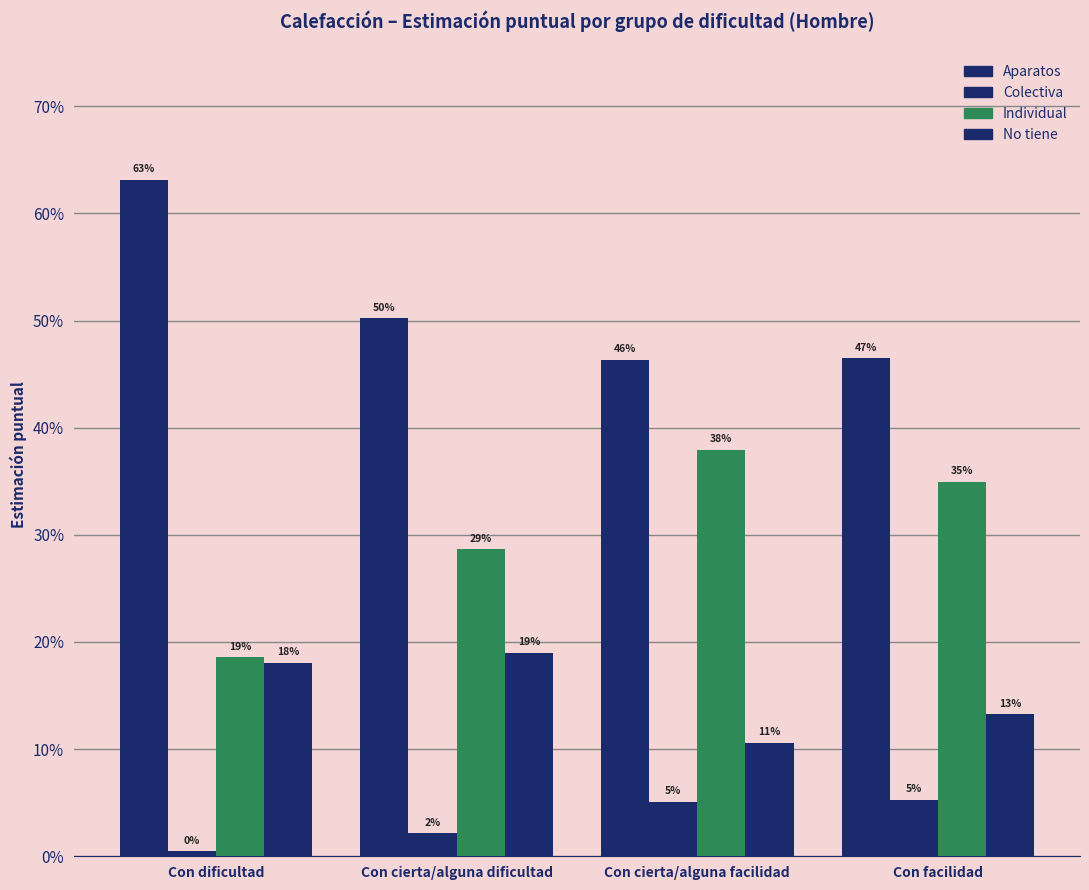

Reading left to right, extract all data points from this chart.

Aparatos: 0.6	0.5	0.5	0.5
Colectiva: 0.0	0.0	0.1	0.1
Individual: 0.2	0.3	0.4	0.3
No tiene: 0.2	0.2	0.1	0.1